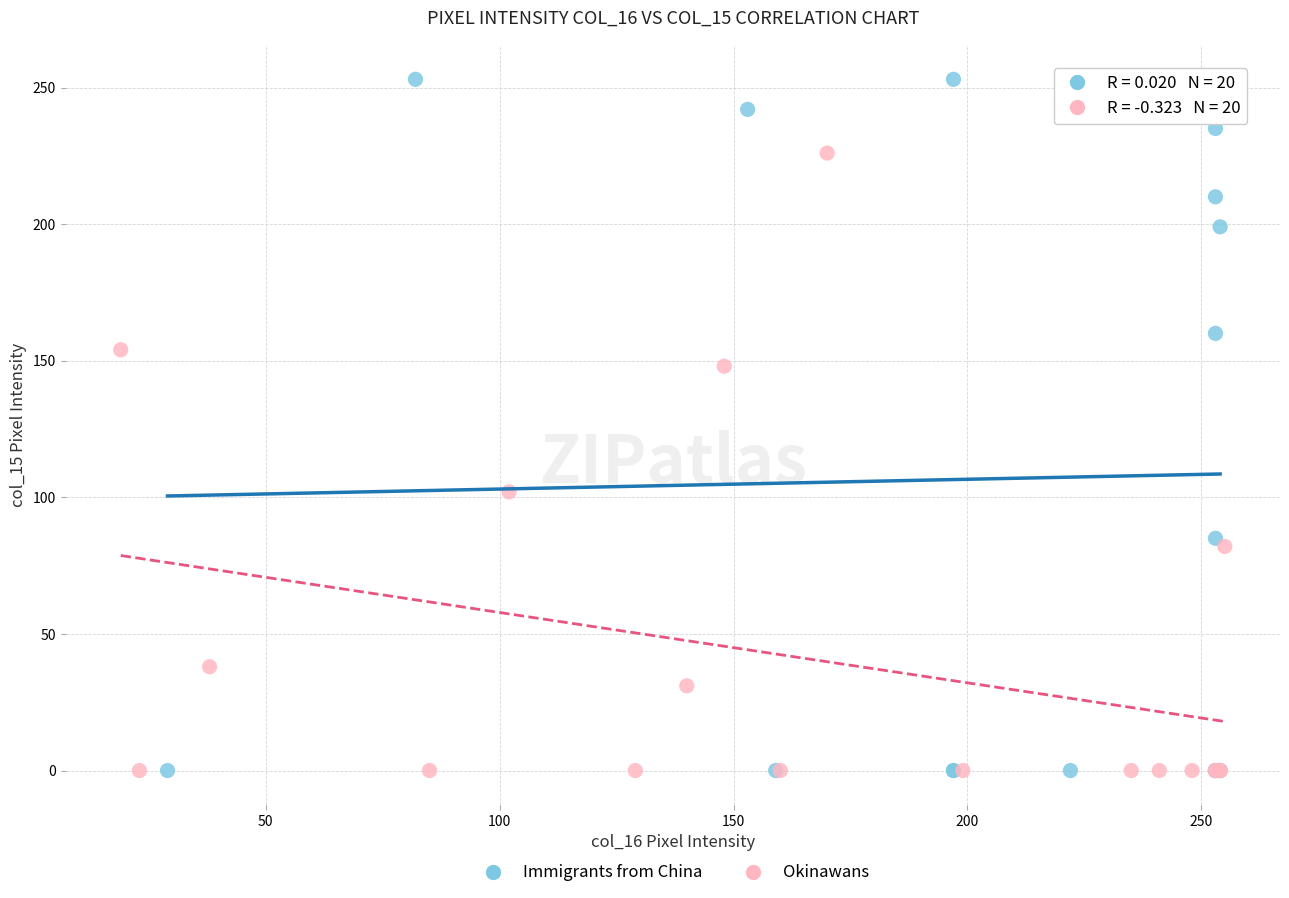

Which series reaches the maximum Y coordinate?

Immigrants from China